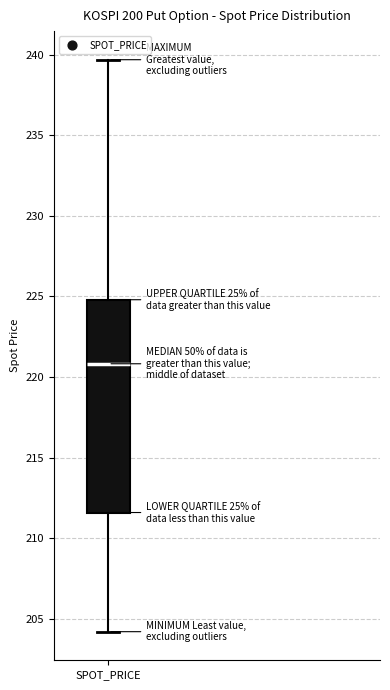

Transcribe this box plot: give where the median line is, the range the box spans, and where the two whiskers end, as read against the y-axis. The values are not printed on the chart, so give them approximately, as read against the axis.

median 221.0, box 211.5 to 225.0, whiskers 204.0 to 239.5